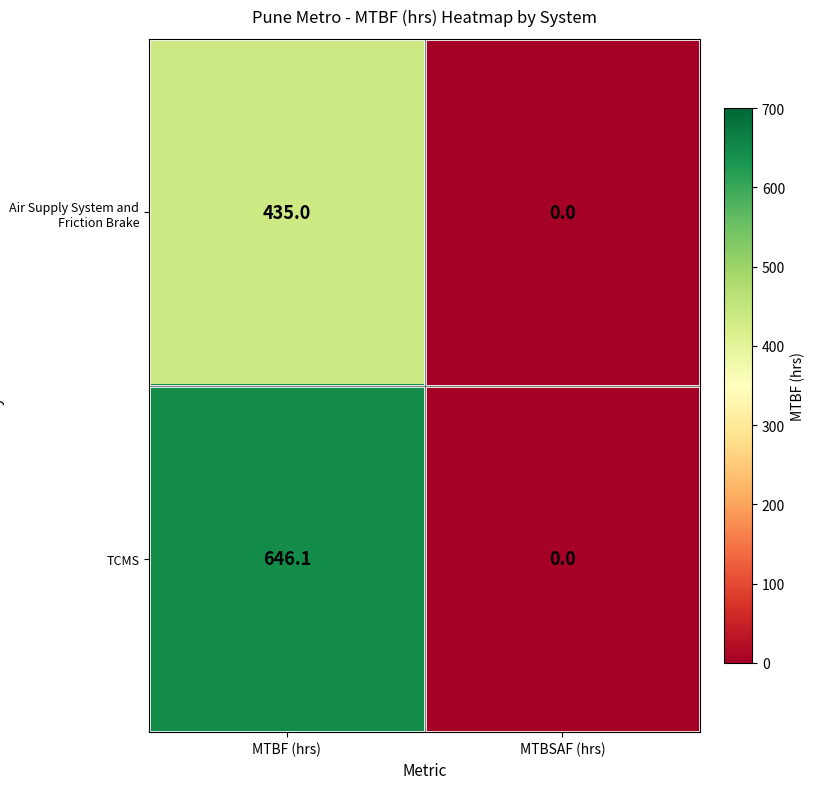

Which series changed the most between MTBF (hrs) and MTBSAF (hrs)?

TCMS